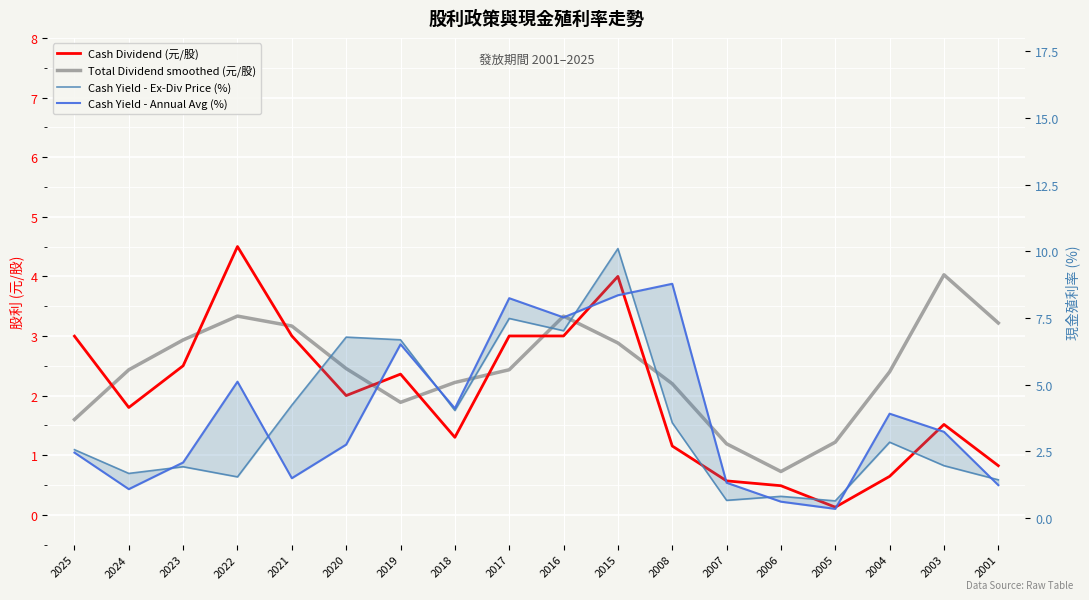

Which category has the highest value in the Cash Yield - Ex-Div Price (%) series?

2015